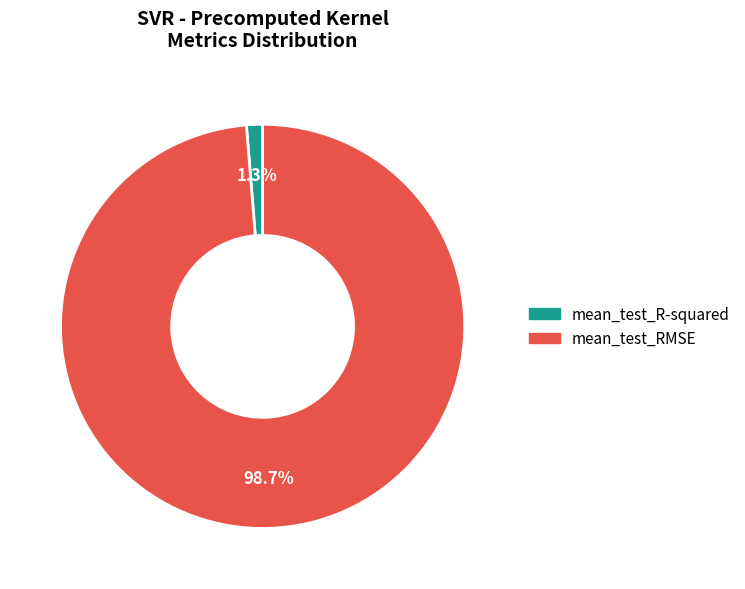

To the nearest percent, what portion does mean_test_RMSE represent?

99%